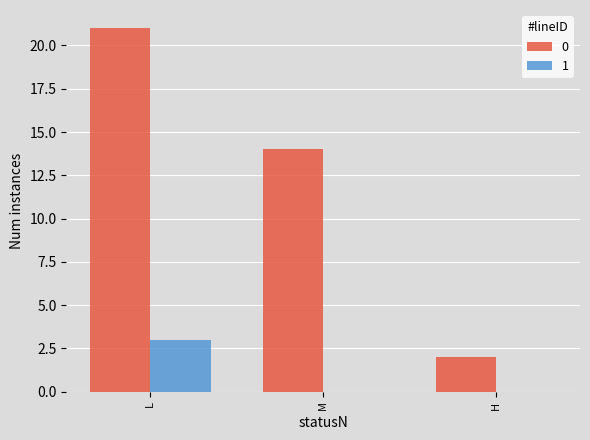

Does the chart contain stacked bars?

No